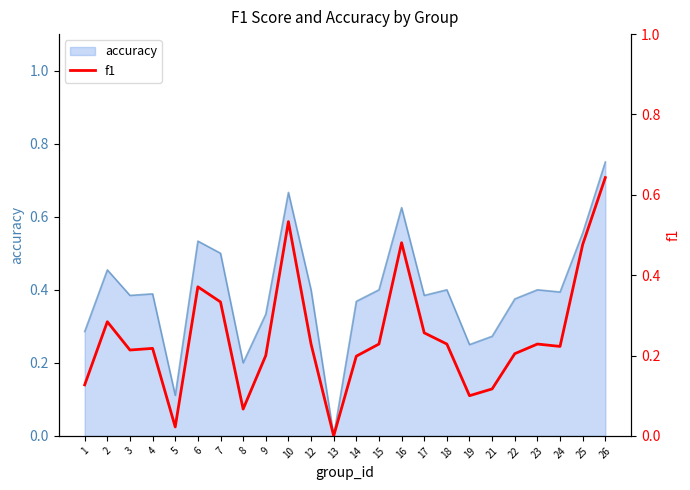

At which label does accuracy reach its minimum?

13